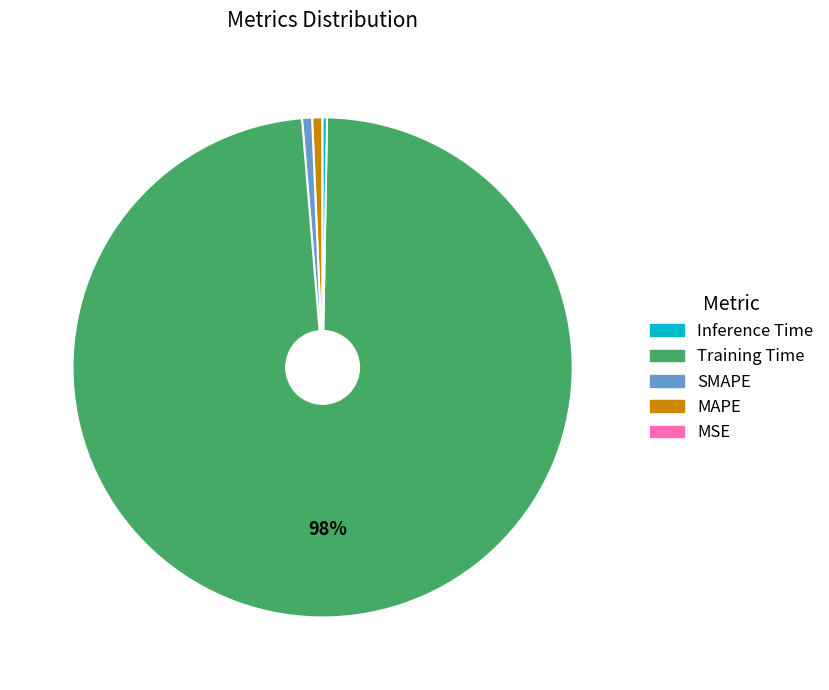

Is there a majority slice in this chart?

Yes